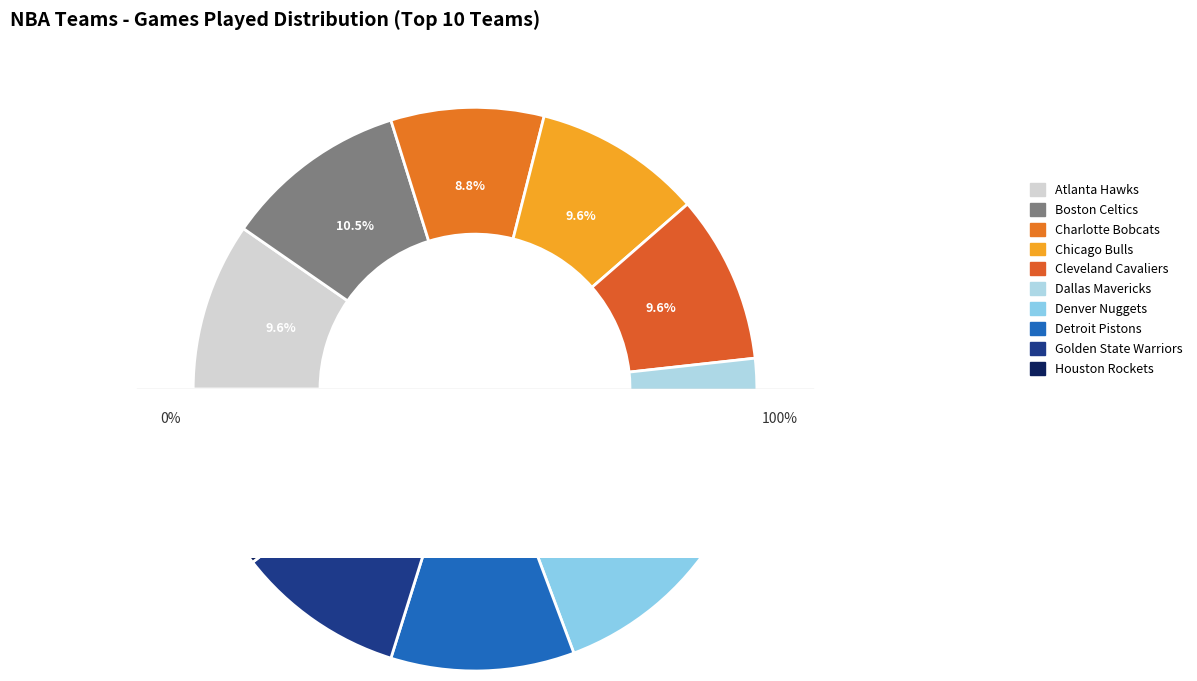

Does Houston Rockets represent more than half of the total?

No